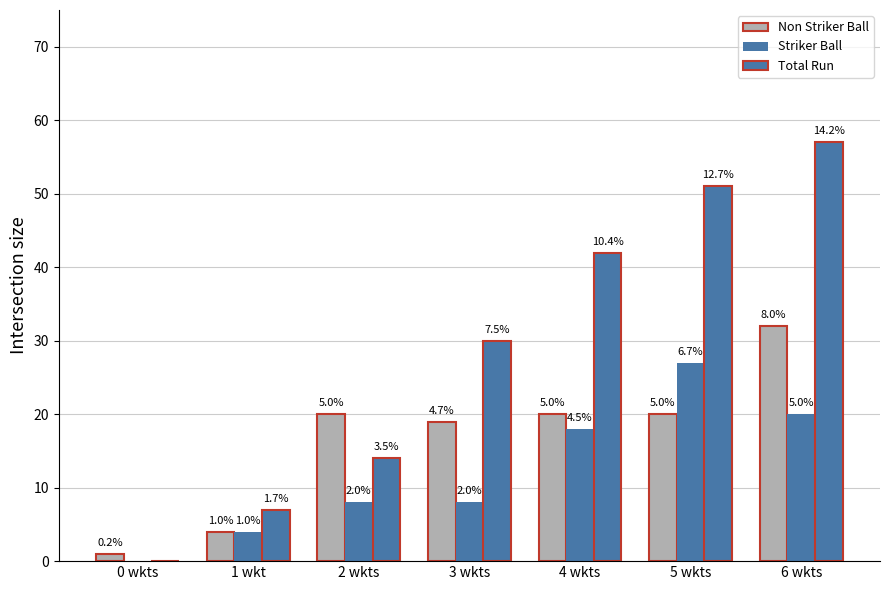

What is the average value of the Non Striker Ball series?

17